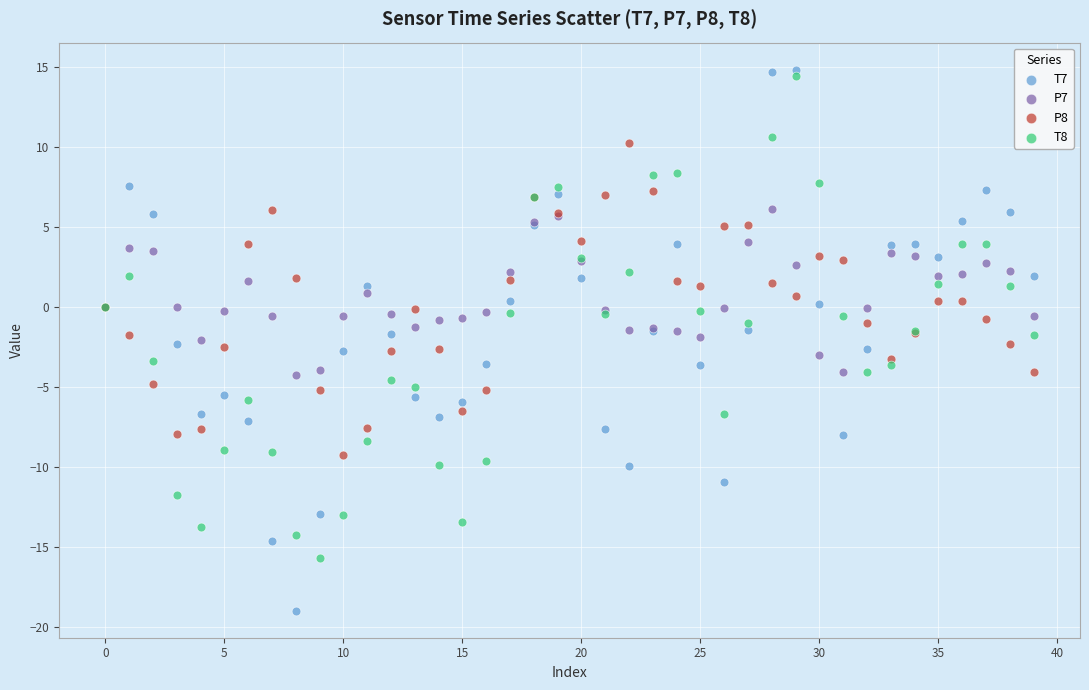

Which series has the widest spread of Y values?

T7